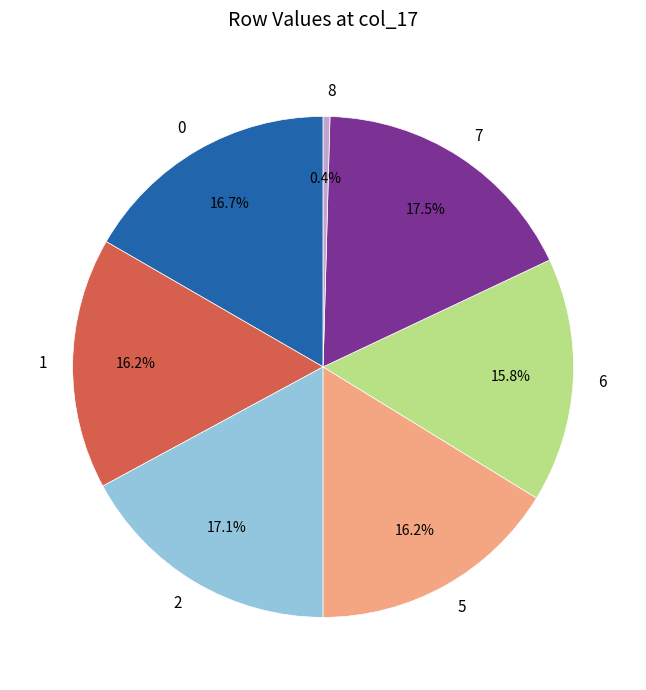

To the nearest percent, what percentage of the pie is 5?

16%